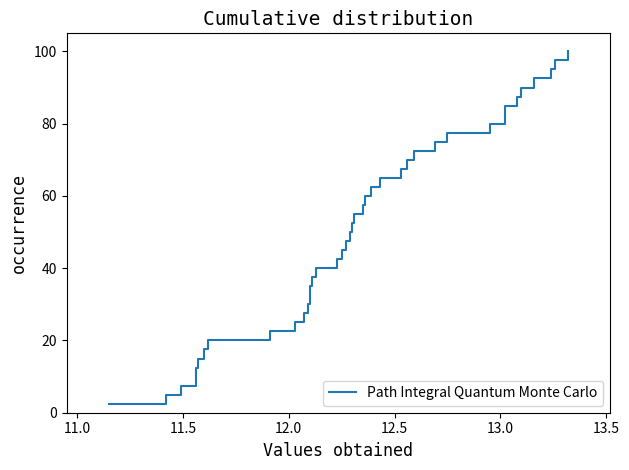

Reading left to right, what are all the values shown in this chart?

2.5	5.0	7.5	10.0	12.5	15.0	17.5	20.0	22.5	25.0	27.5	30.0	32.5	35.0	37.5	40.0	42.5	45.0	47.5	50.0	52.5	55.0	57.5	60.0	62.5	65.0	67.5	70.0	72.5	75.0	77.5	80.0	82.5	85.0	87.5	90.0	92.5	95.0	97.5	100.0